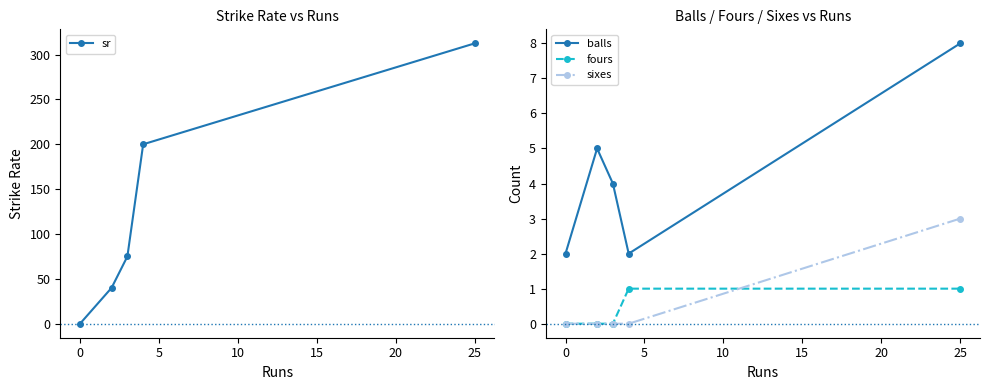

Count the number of data series in this chart.

4